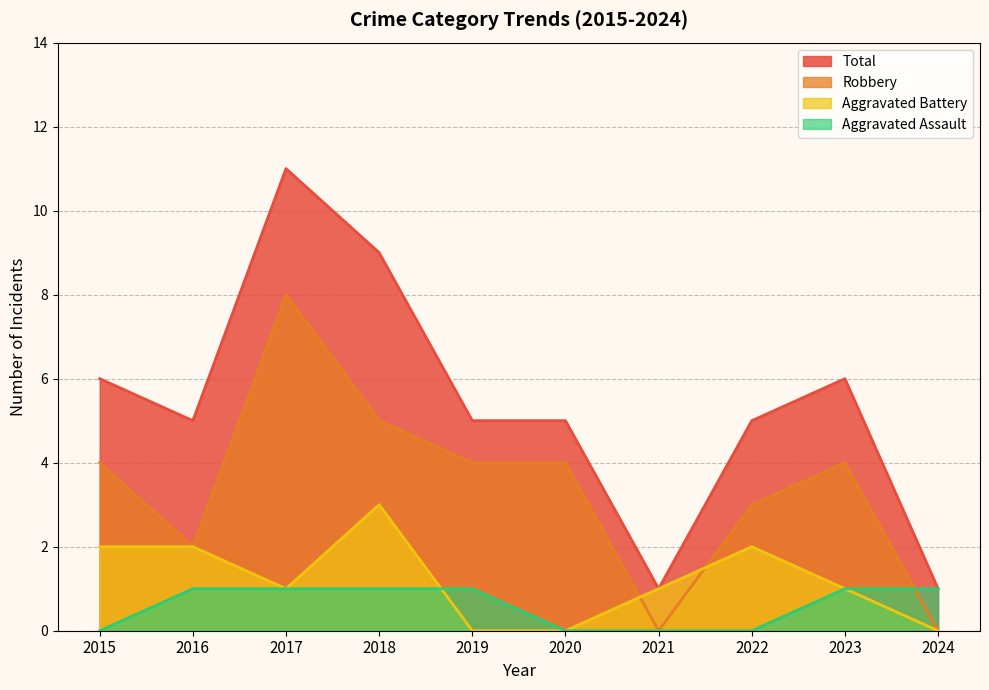

Is it true that Aggravated Battery equals 0 at 2021?

False